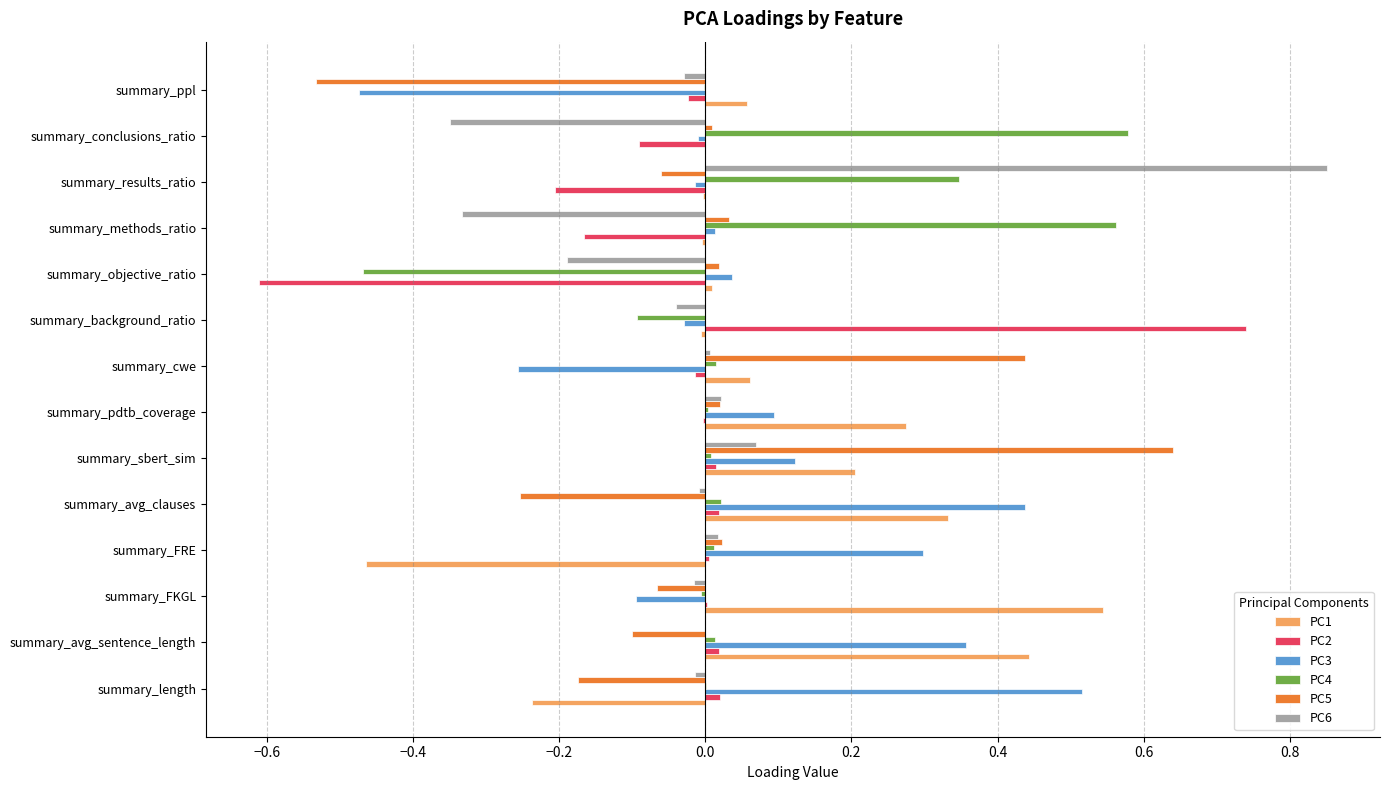

True or false: PC5 has a value of -0.0 at summary_FKGL.

False